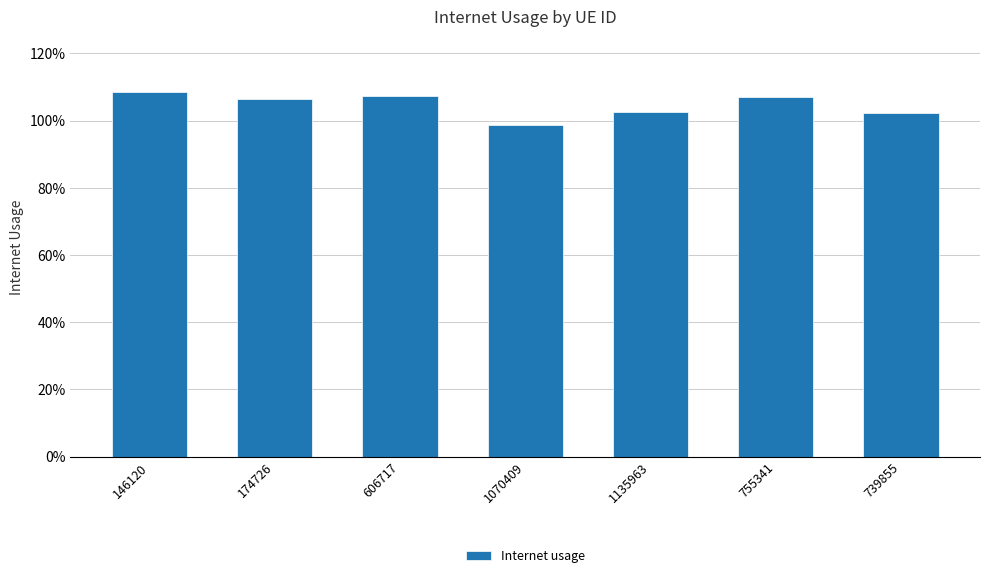

Are the bars horizontal?

No